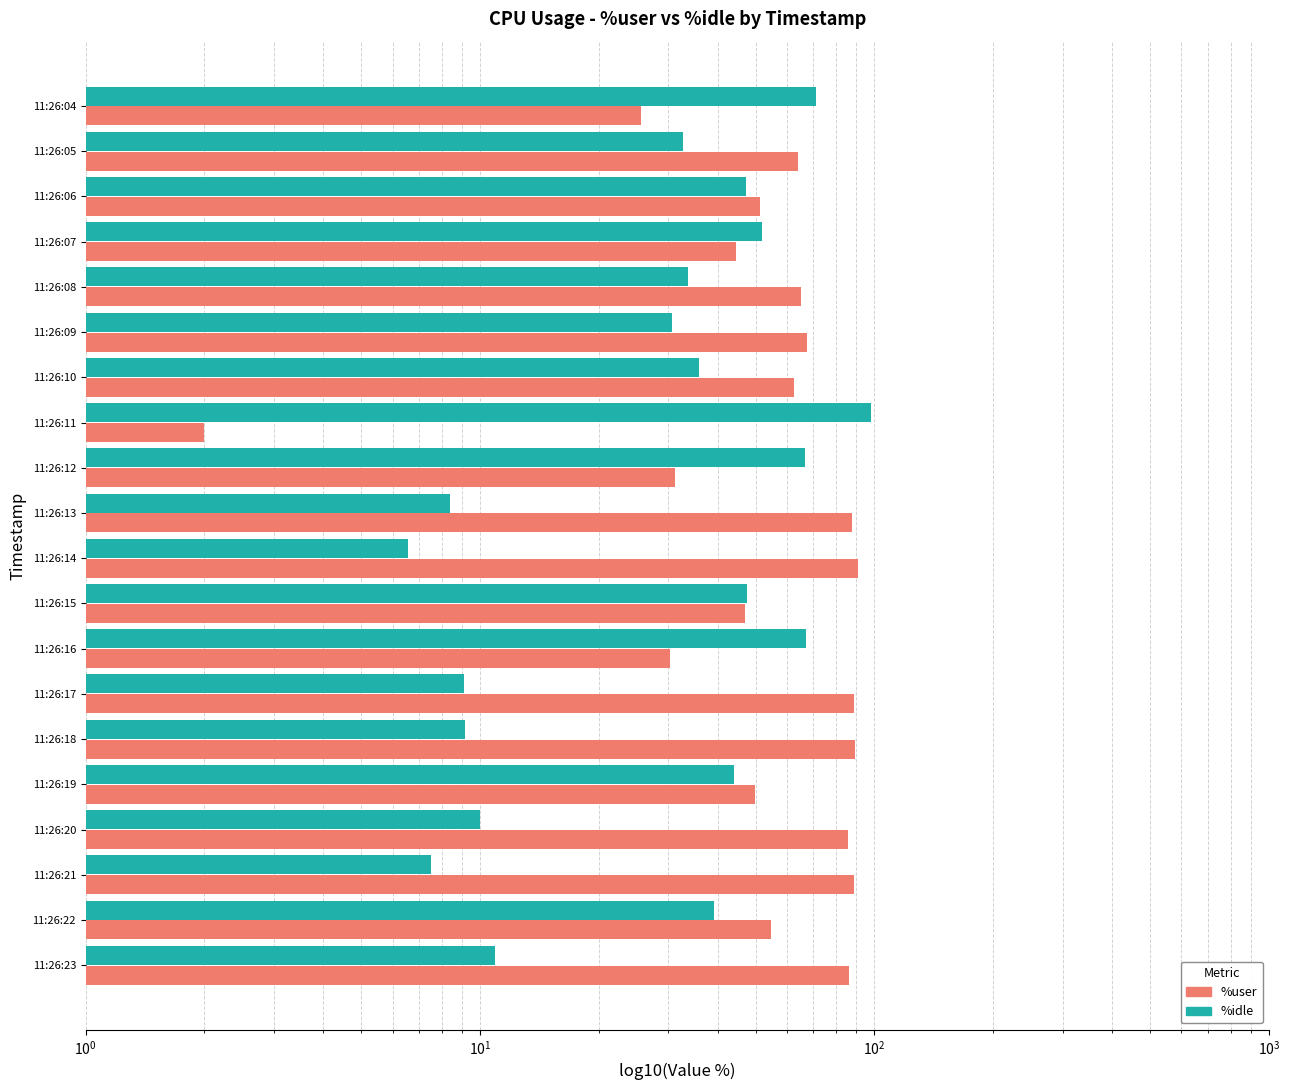

At 11:26:17, list the series in order from largest to smallest.

%user, %idle